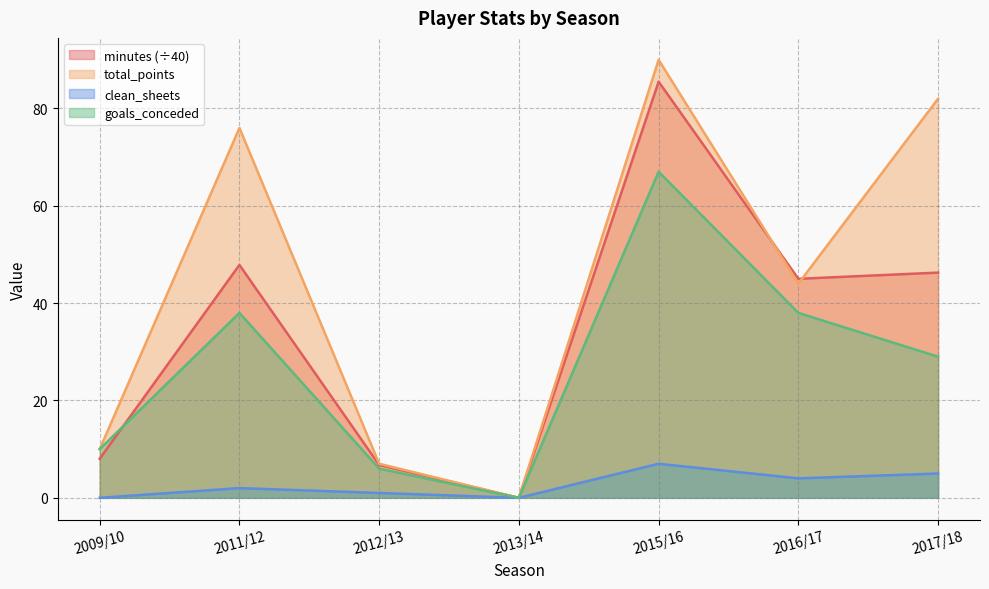

How many positive values does the clean_sheets series have?

5